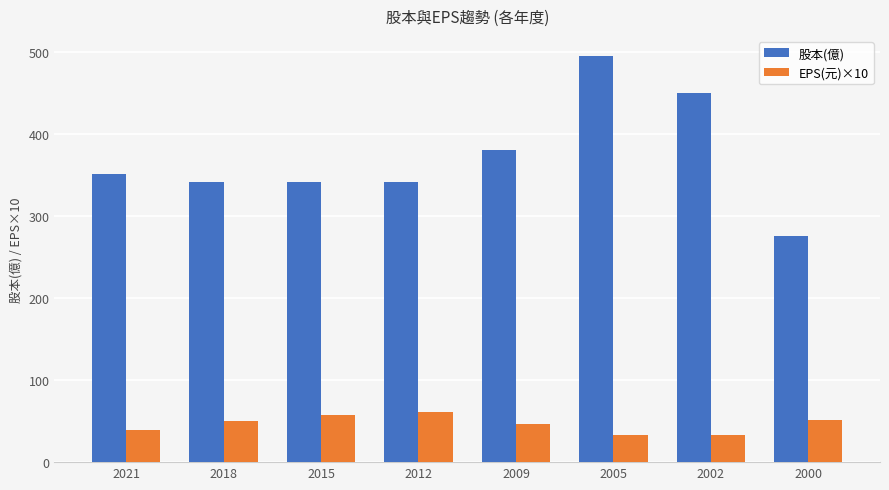

Which series has the largest range (max minus min)?

股本(億)